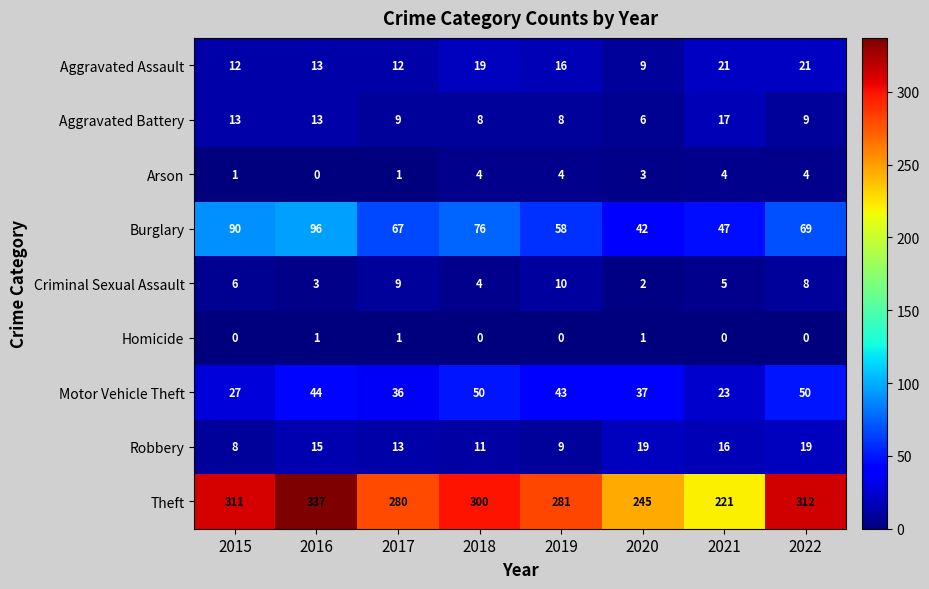

What is the difference between the maximum and minimum values in the Criminal Sexual Assault series?

8